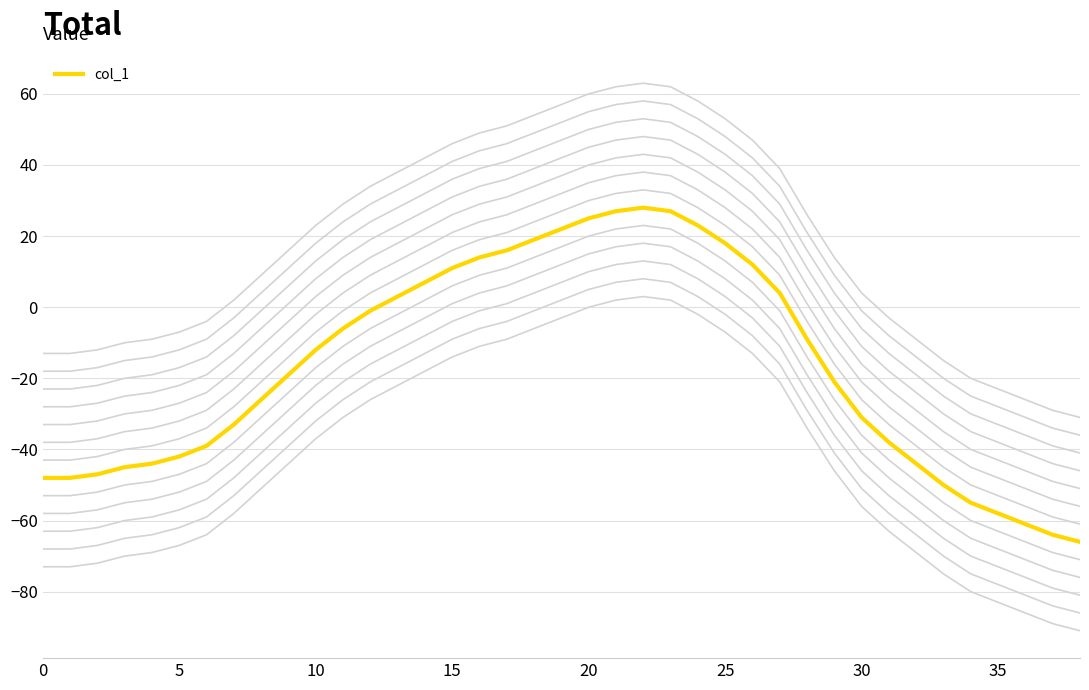

How many data points does each series have?

39